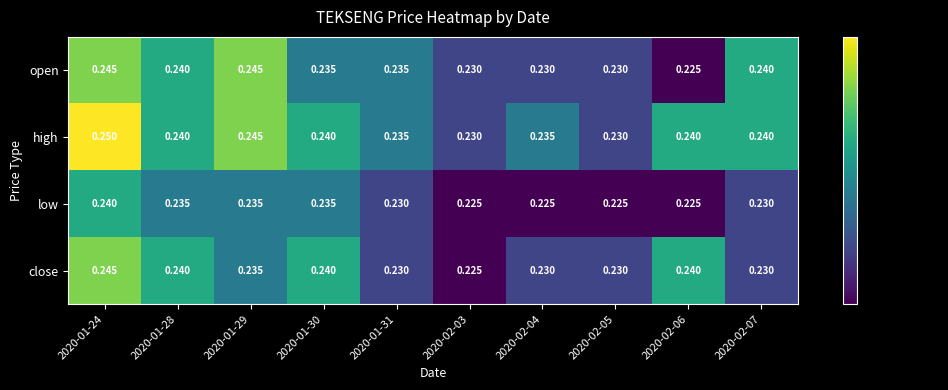

Which series has the largest total across all categories?

high